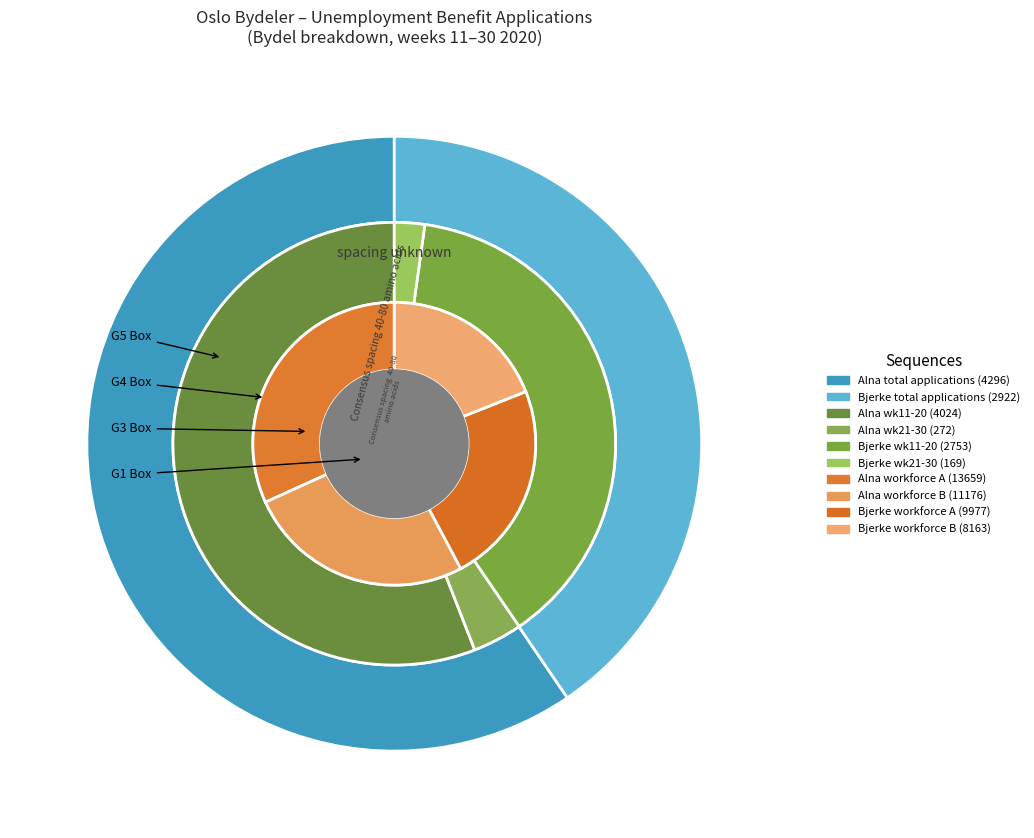

Rank the series by their average value, from highest to lowest.

Alna, Bjerke